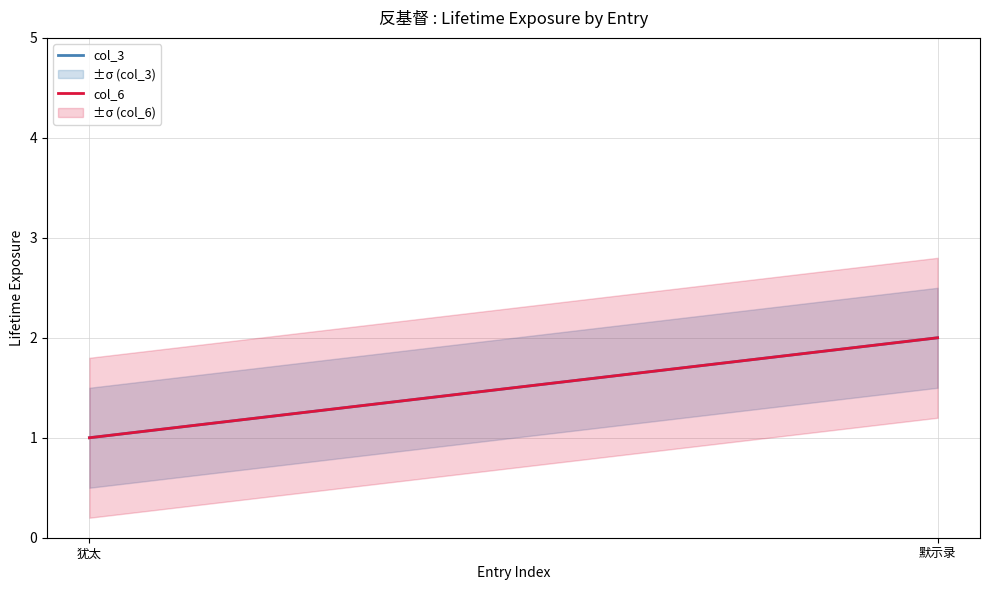

At which label is col_6 closest to 1?

犹太